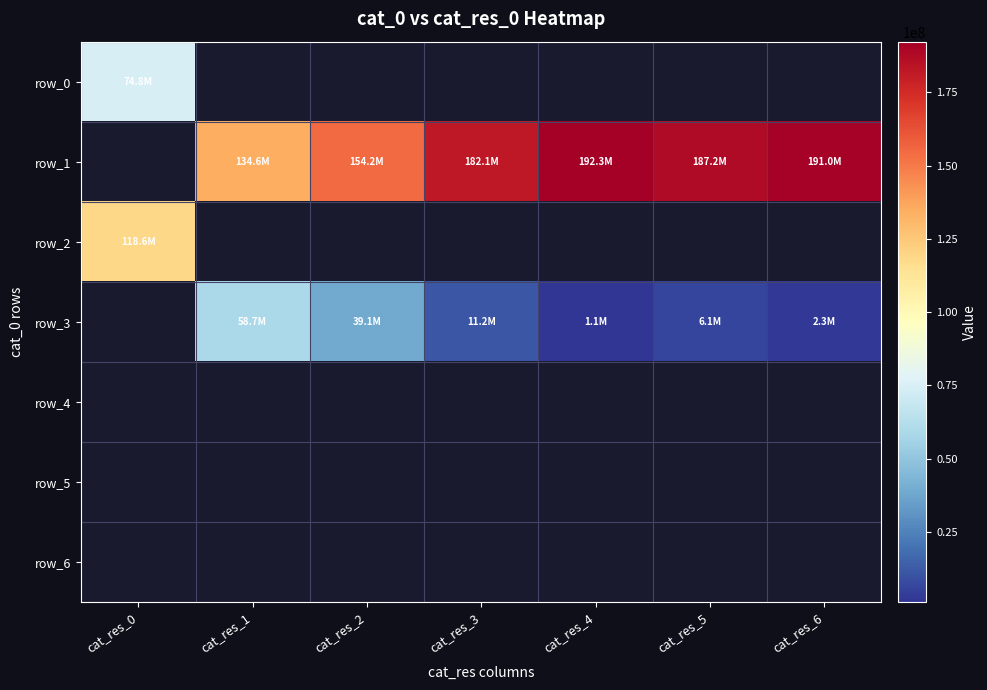

Rank the categories by row_0 value from highest to lowest.

cat_res_0, cat_res_1, cat_res_2, cat_res_3, cat_res_4, cat_res_5, cat_res_6